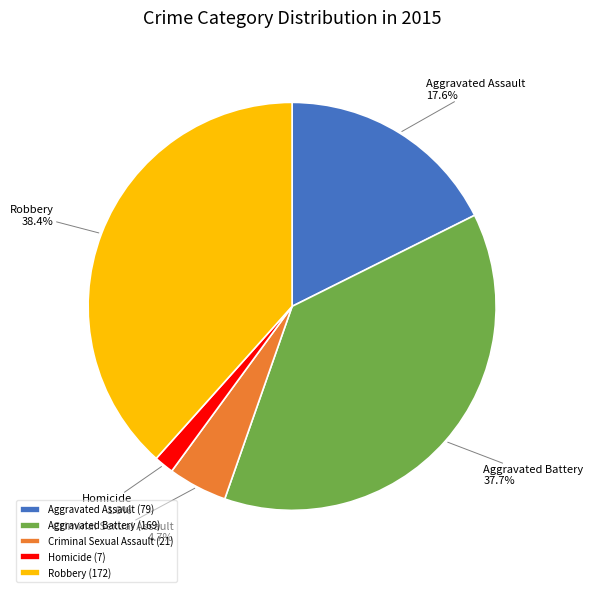

What portion of the pie excludes Robbery?

61.6%